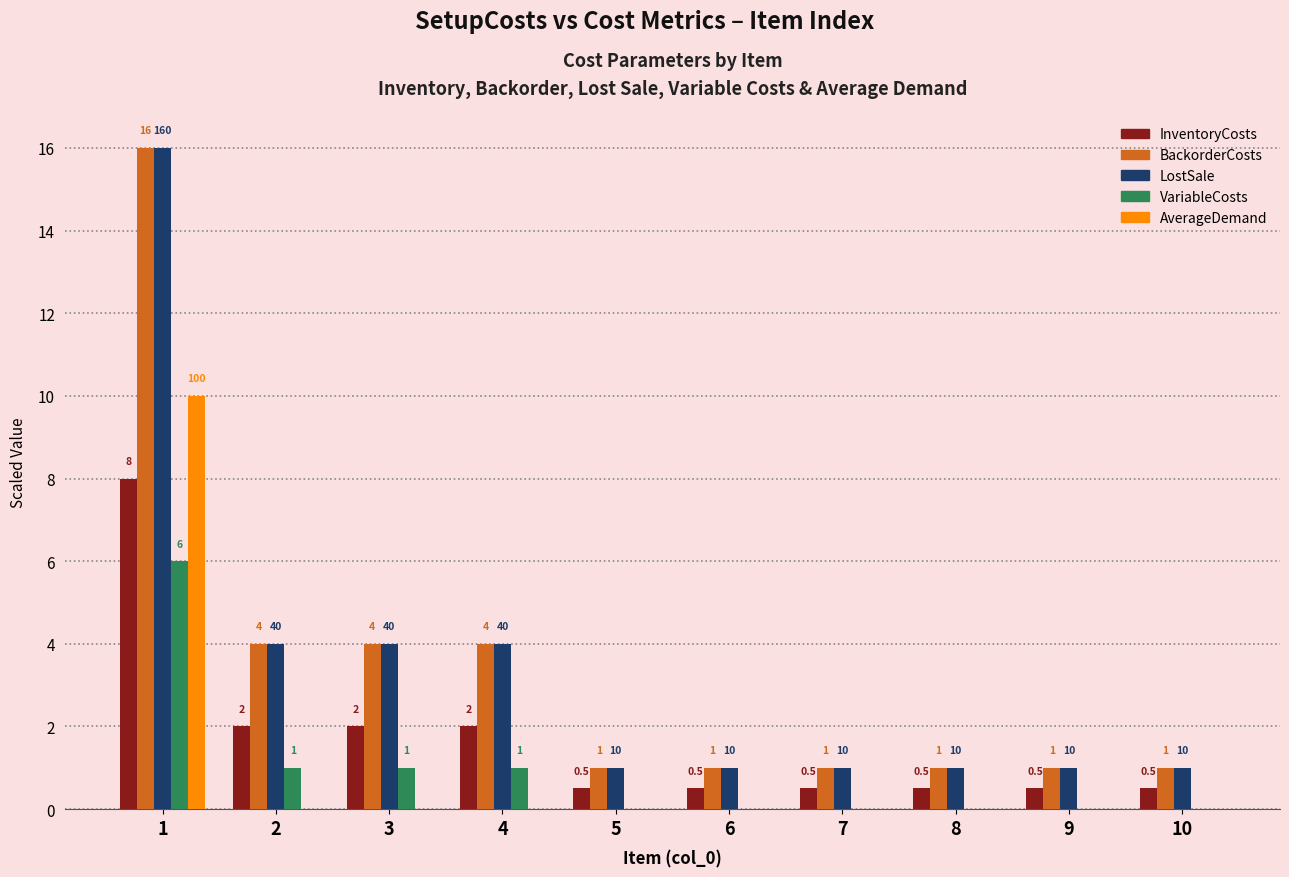

What are all the series names shown in the legend?

InventoryCosts, BackorderCosts, LostSale, VariableCosts, AverageDemand